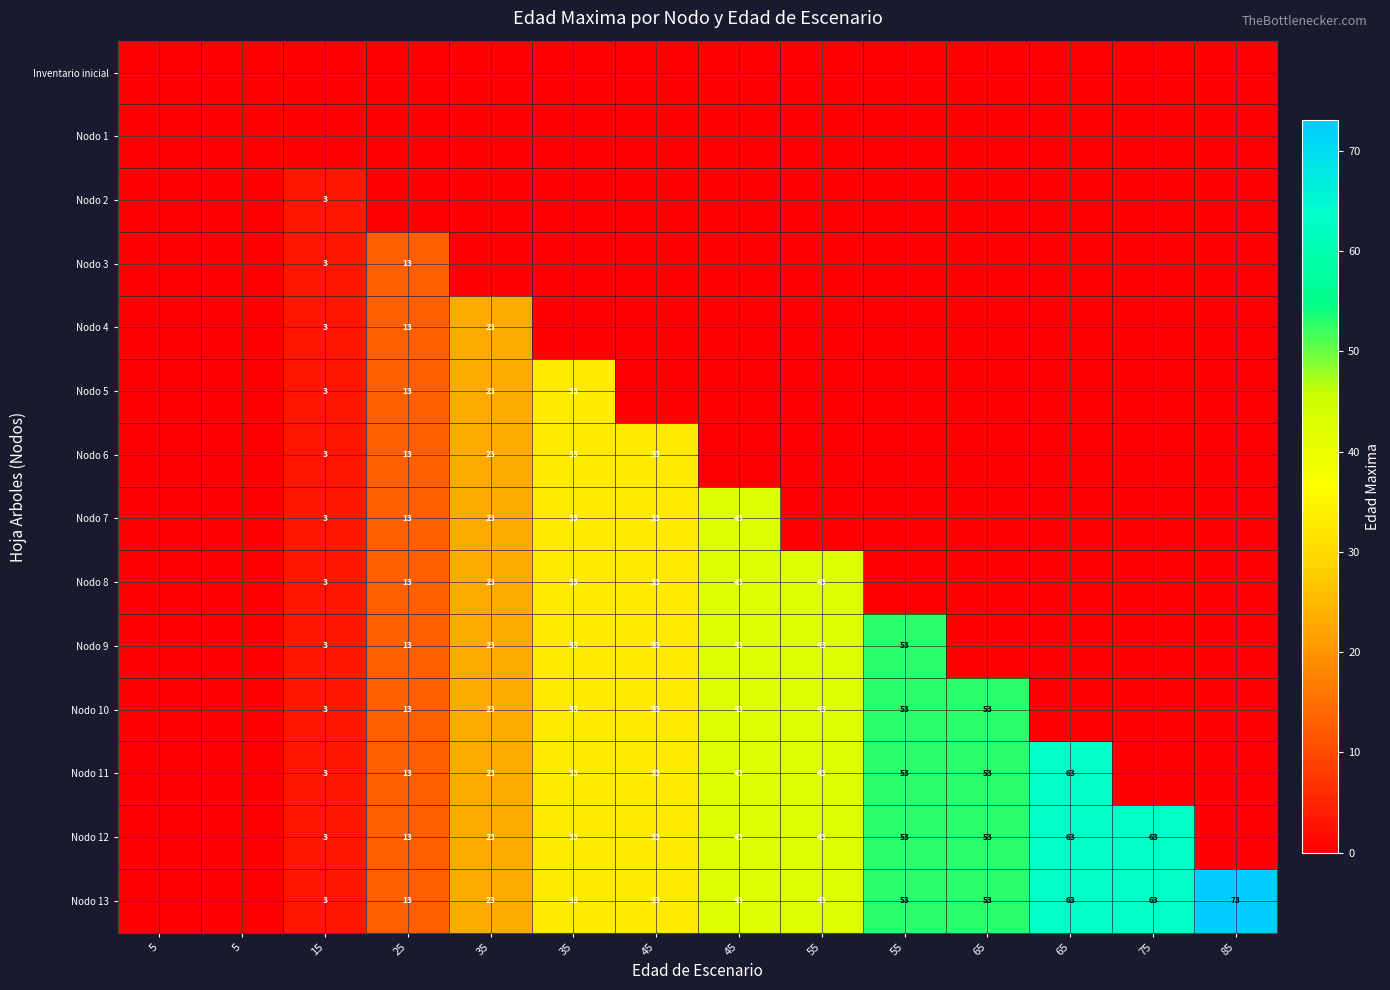

At which category is the sum across all series the highest?

45